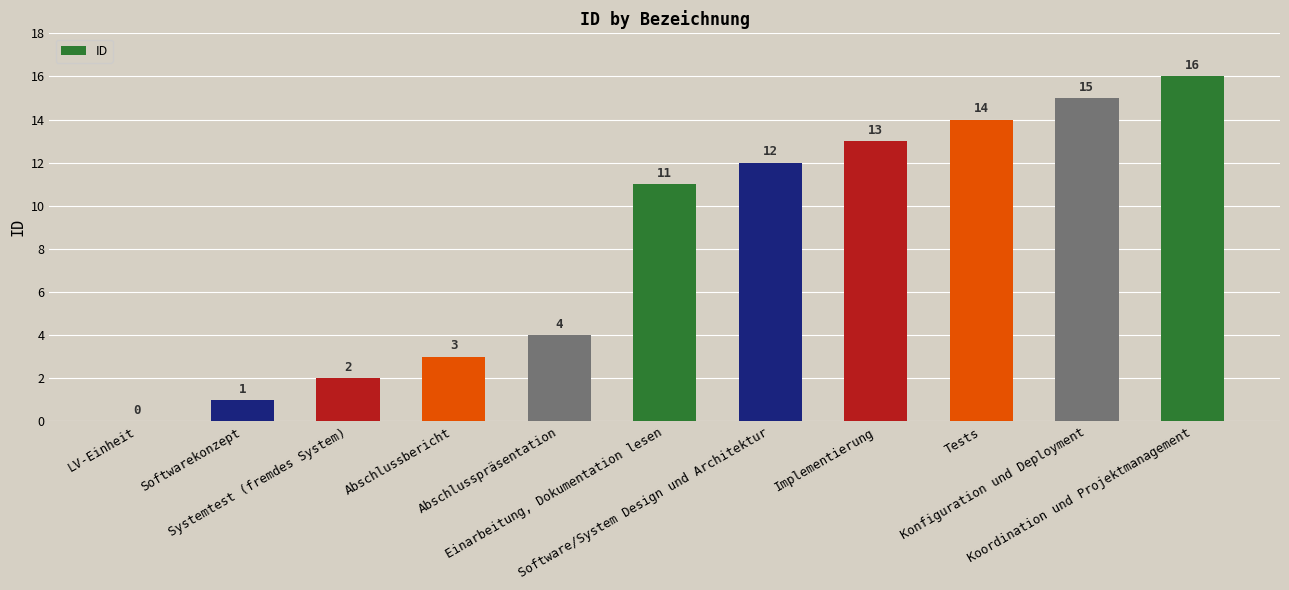

What is the greatest value displayed?

16